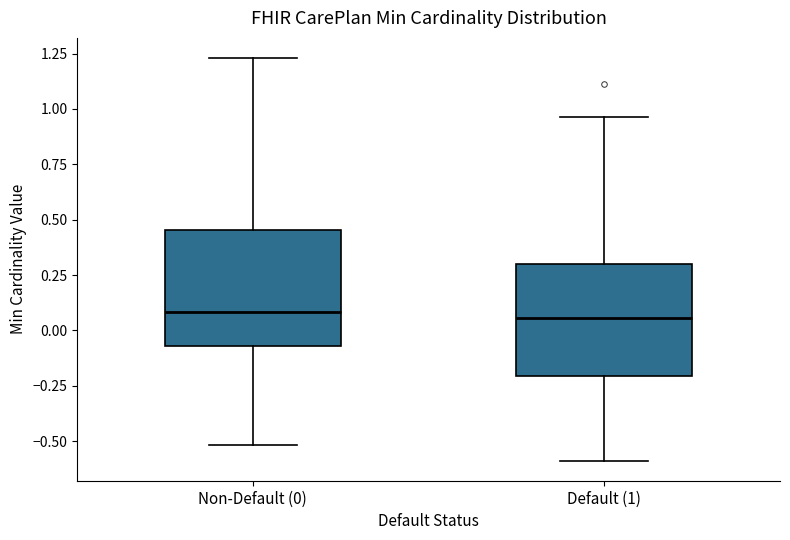

Reading left to right, read every box against the y-axis: the position of its median line, the range the box covers, and the ends of its whiskers. The values are not printed on the chart, so give them approximately, as read against the axis.

Non-Default (0): median 0.10, box -0.05 to 0.45, whiskers -0.50 to 1.25
Default (1): median 0.05, box -0.20 to 0.30, whiskers -0.60 to 0.95